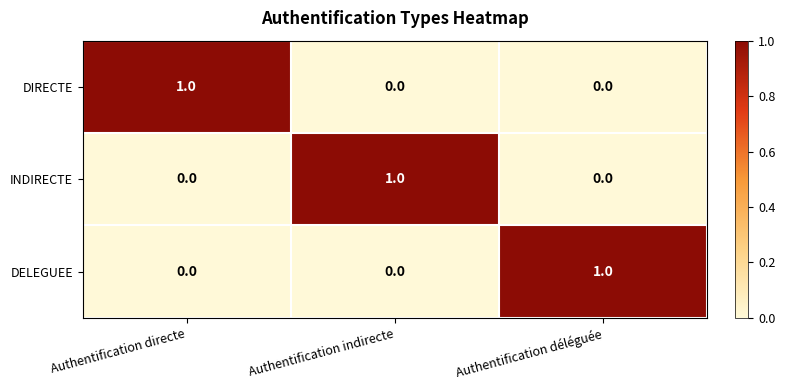

True or false: INDIRECTE has a value of 0 at Authentification déléguée.

True